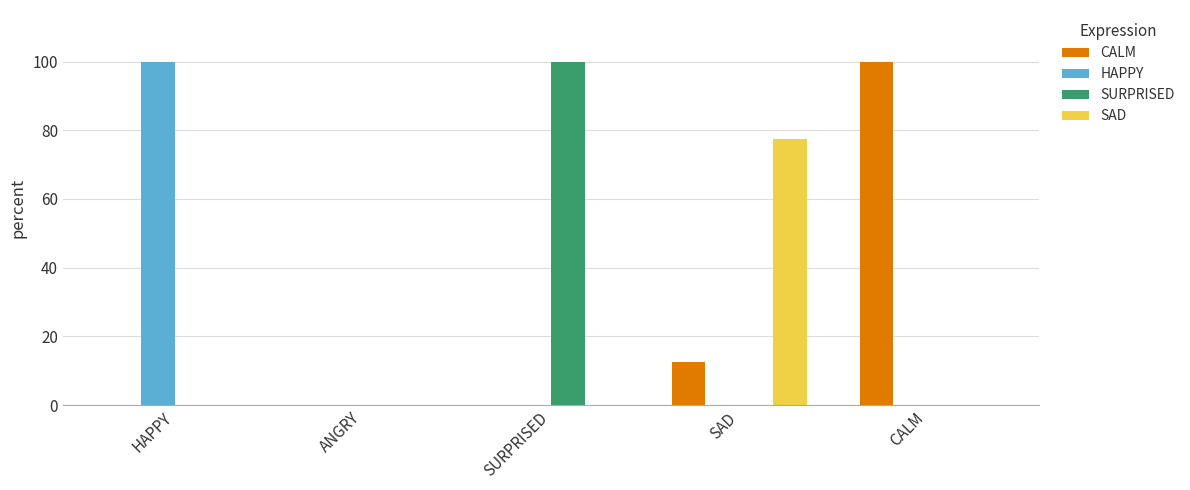

What is the average value of the SURPRISED series?

20.0